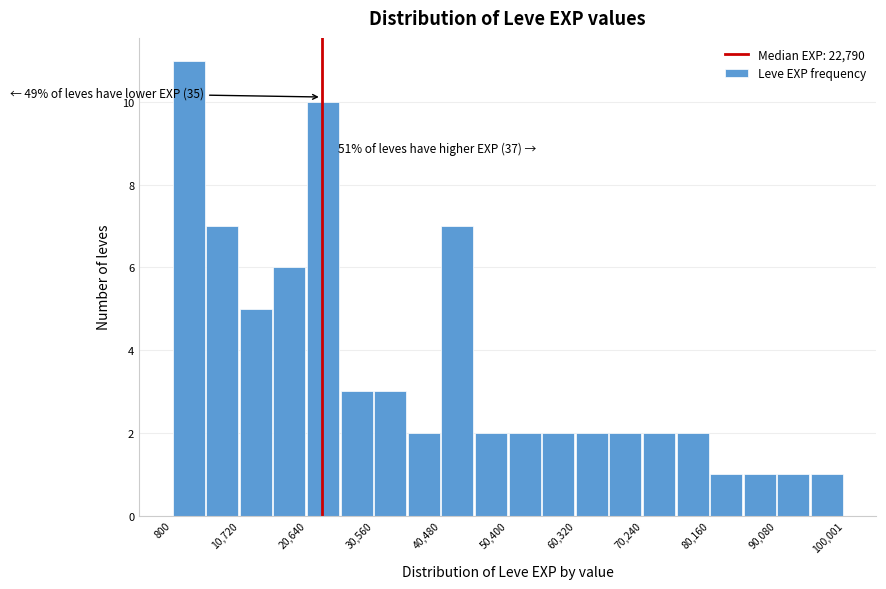

Which range on the x-axis has the tallest bar?

1000 to 6000